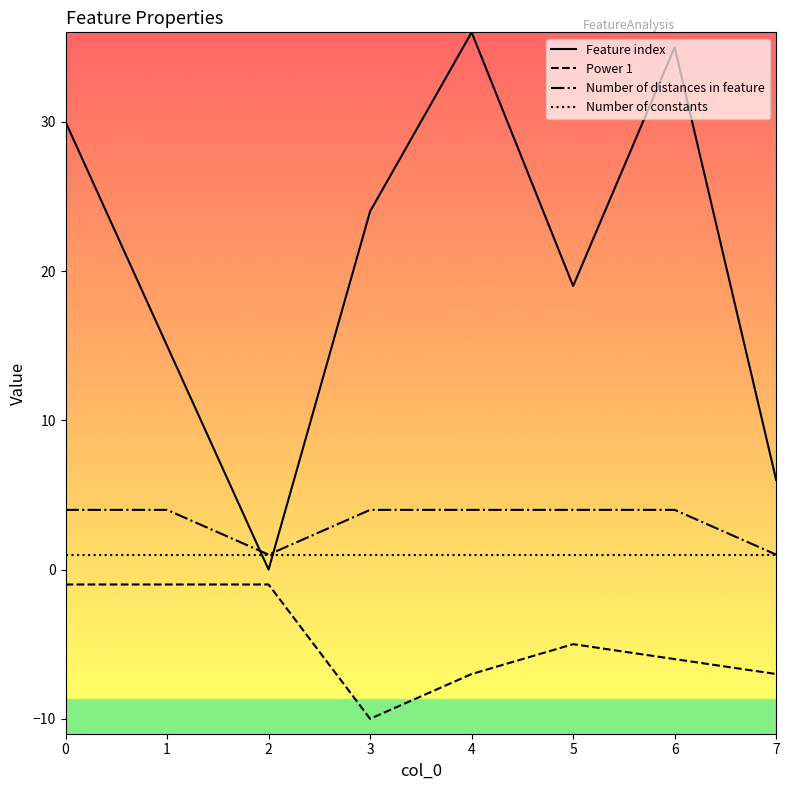

Which series has the largest range (max minus min)?

Feature index